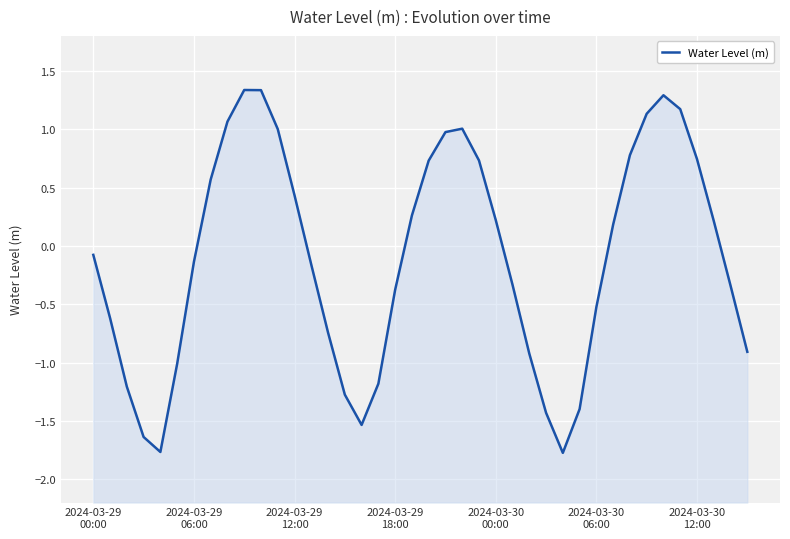

How many points are lower than both their immediate neighbors (excluding endpoints)?

3